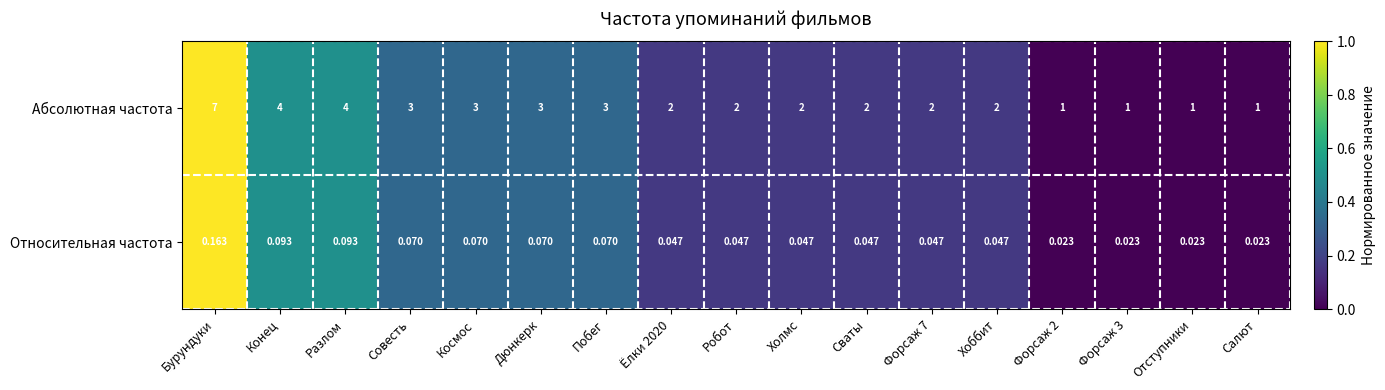

Rank the series by their maximum value, from highest to lowest.

Абсолютная частота, Относительная частота